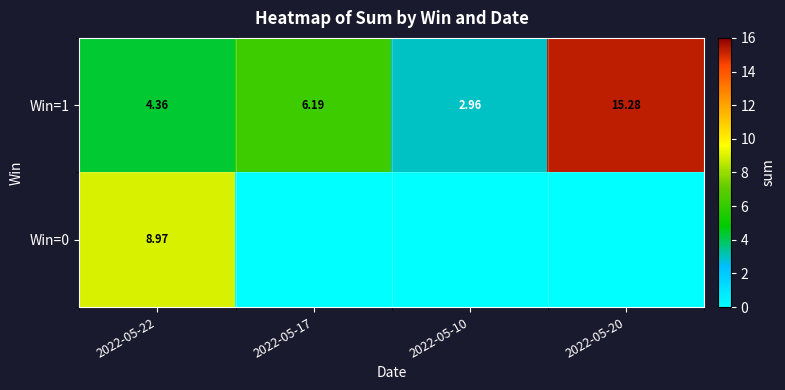

Count the number of data series in this chart.

2